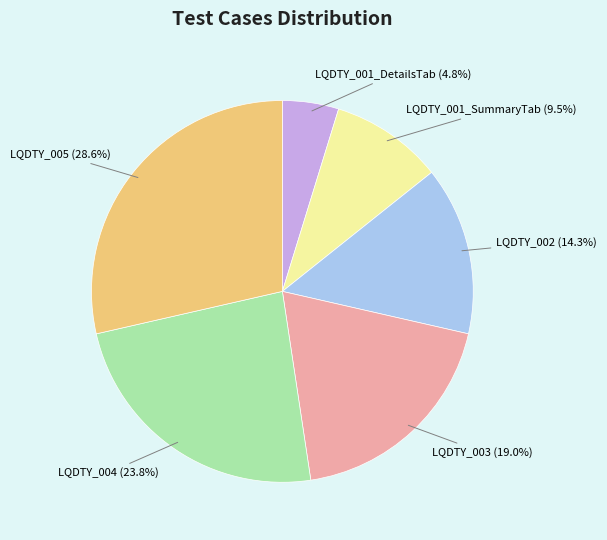

How many segments does this pie chart have?

6